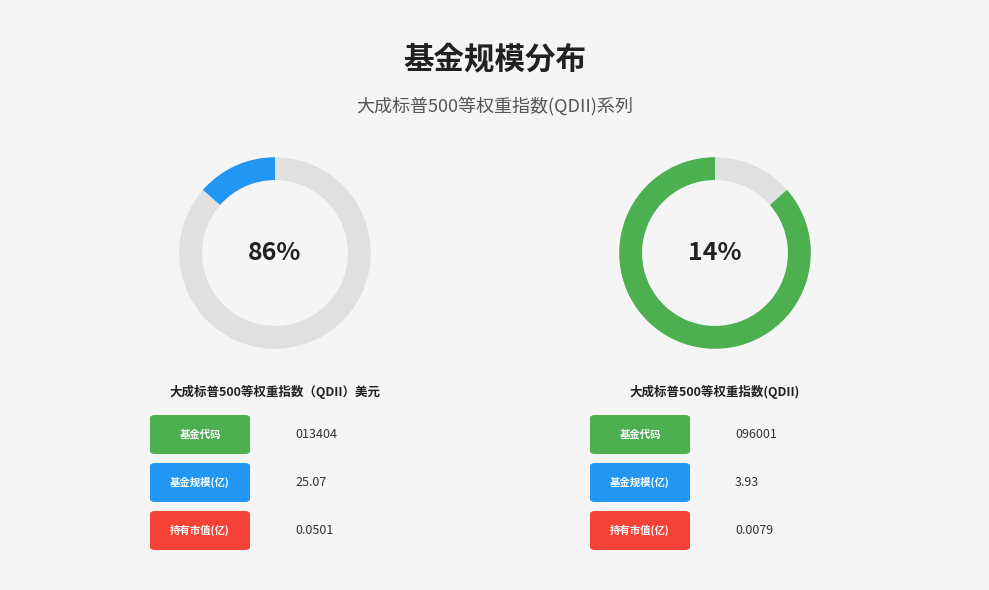

The 大成标普500等权重指数（QDII）美元 slice represents 96% of the pie. True or false?

False